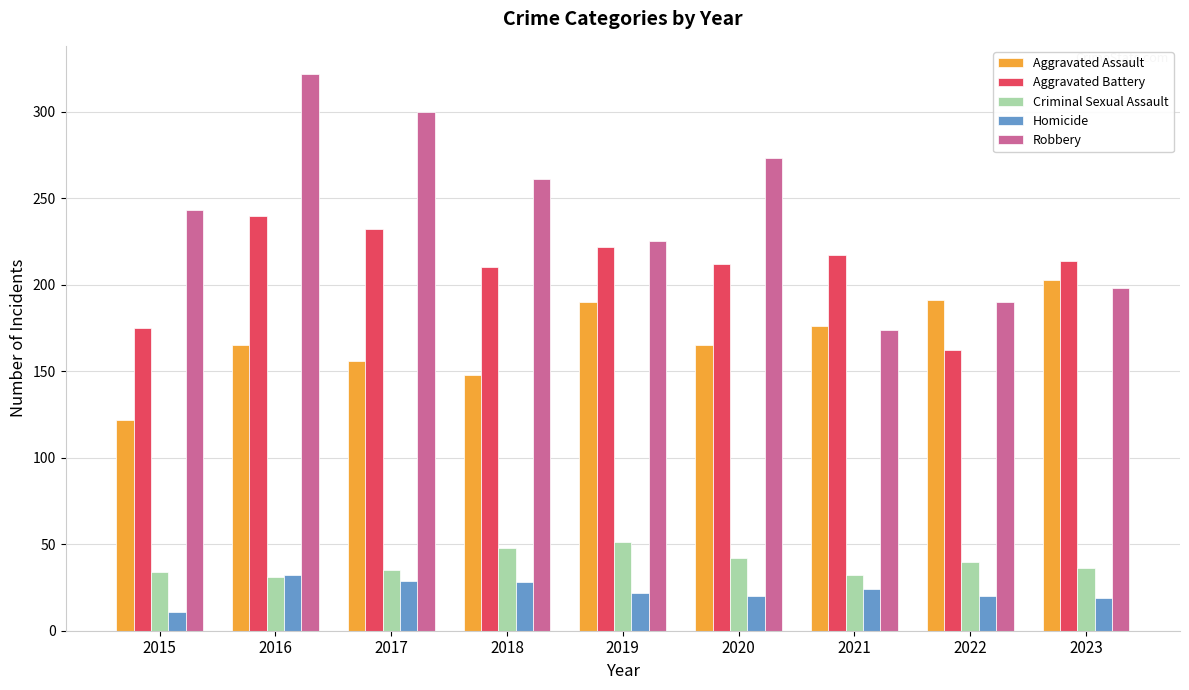

At how many categories does at least one series exceed 239?

5